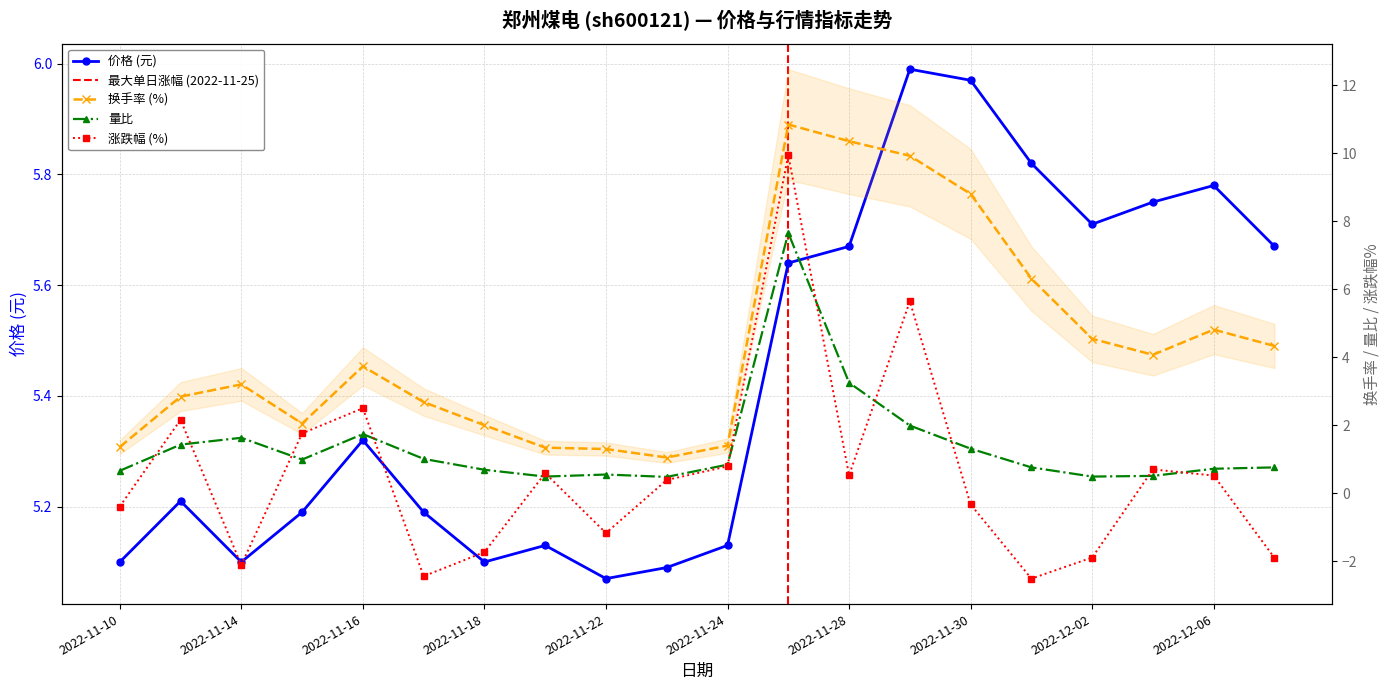

The 换手率 series shows 0.7 at 2022-11-21. True or false?

False